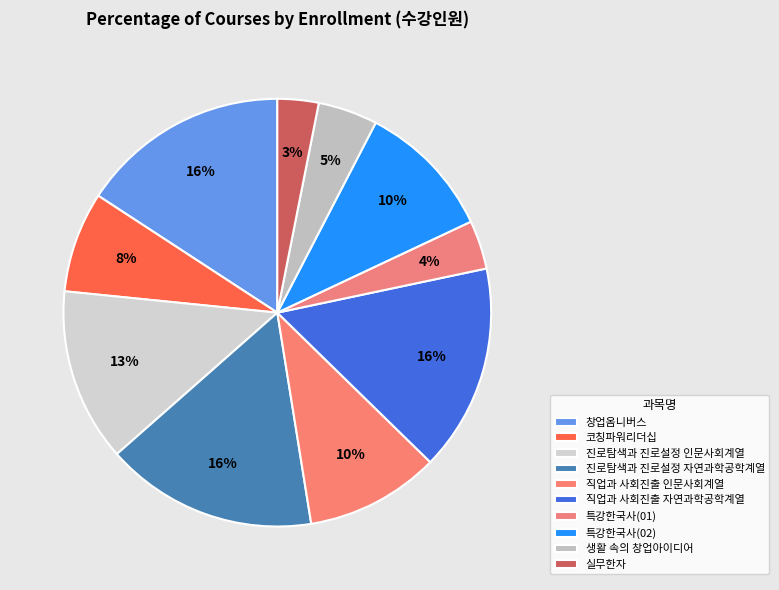

Count the number of slices in the pie.

10